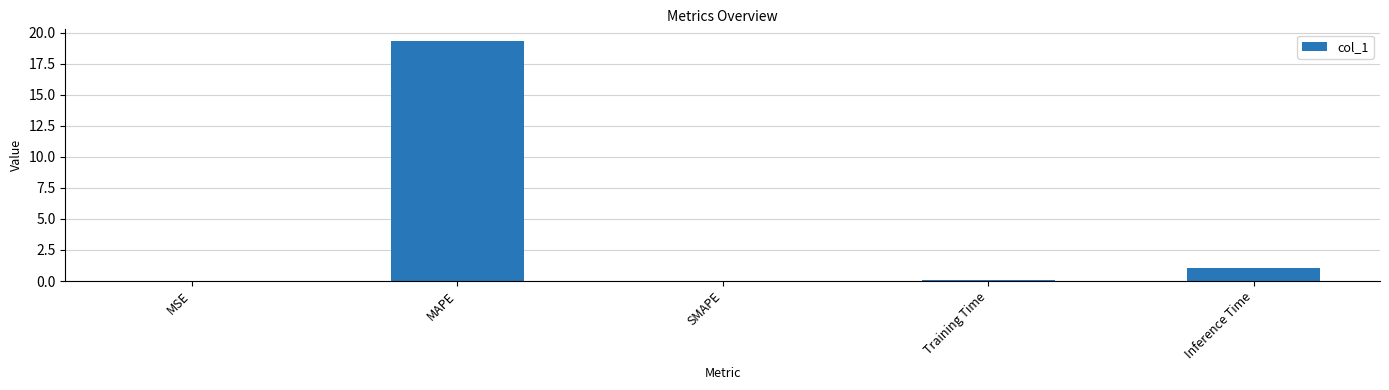

What is the sum of the values at Inference Time and MSE?

1.0